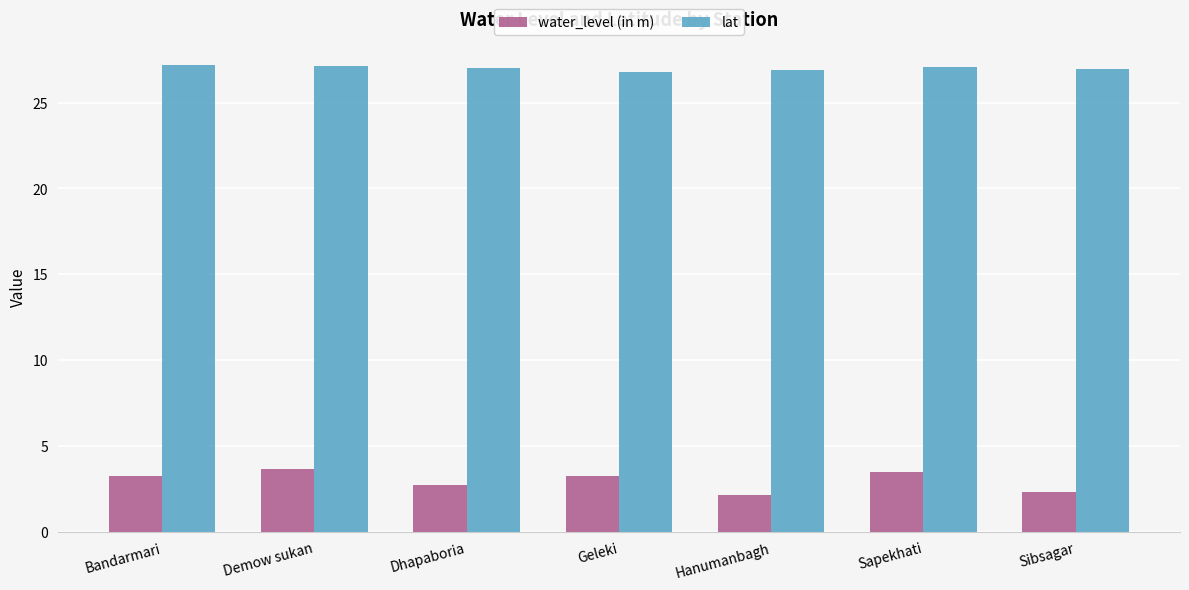

What is the label of the 6th bar from the right?

Demow sukan